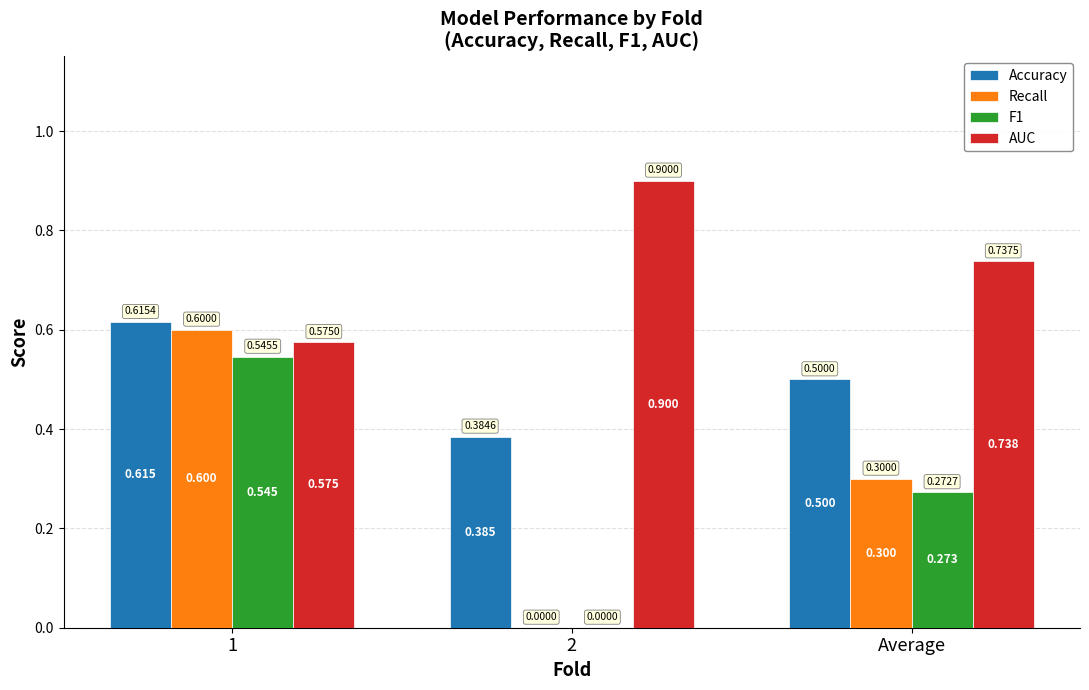

Is the value of AUC at 2 greater than the value of Recall at 1?

Yes